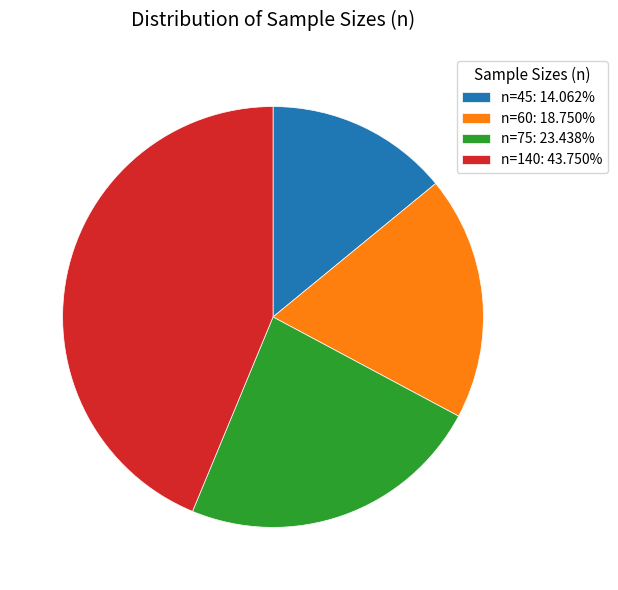

Between n=45 and n=140, which is larger?

n=140